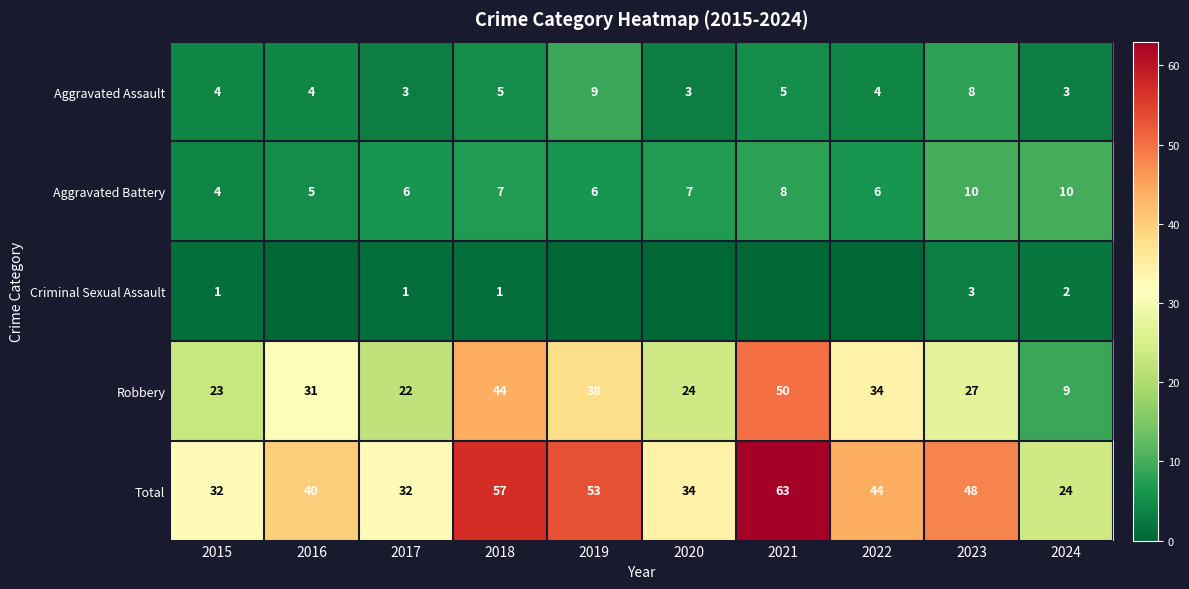

How many data points does each series have?

10